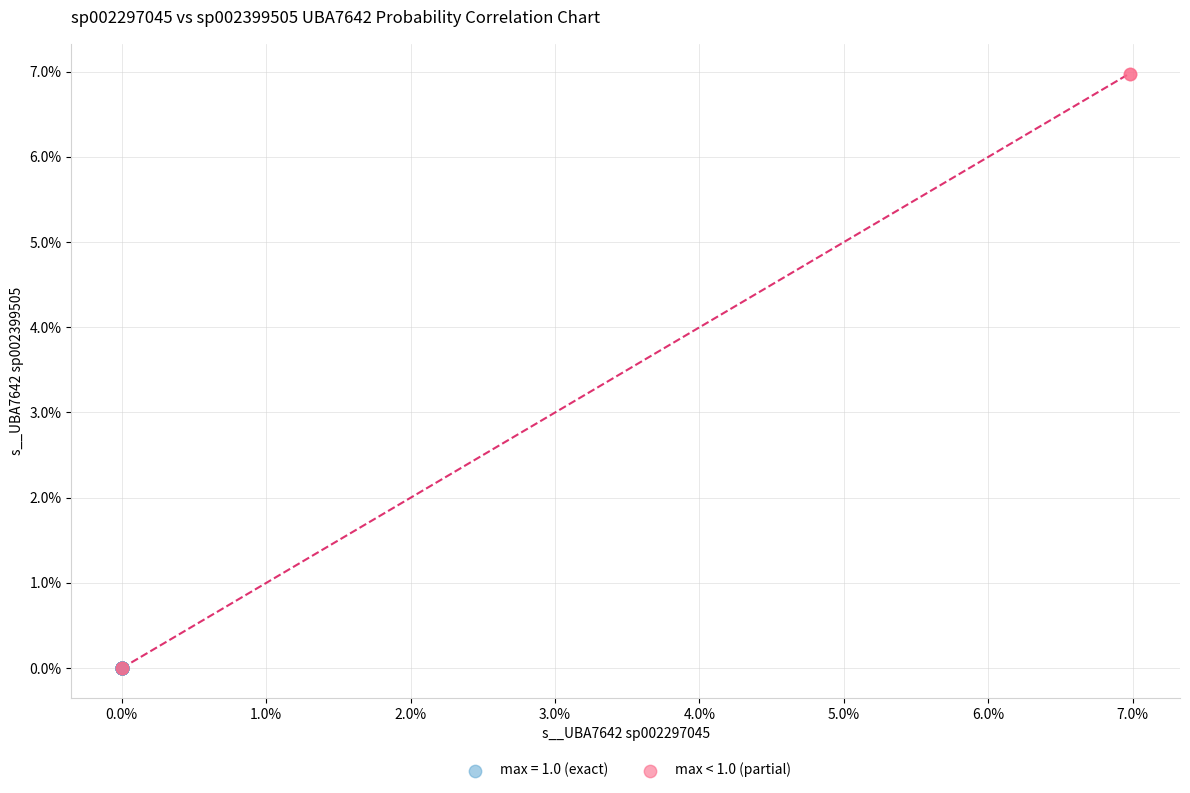

What are all the series names shown in the legend?

max = 1.0 (exact), max < 1.0 (partial)